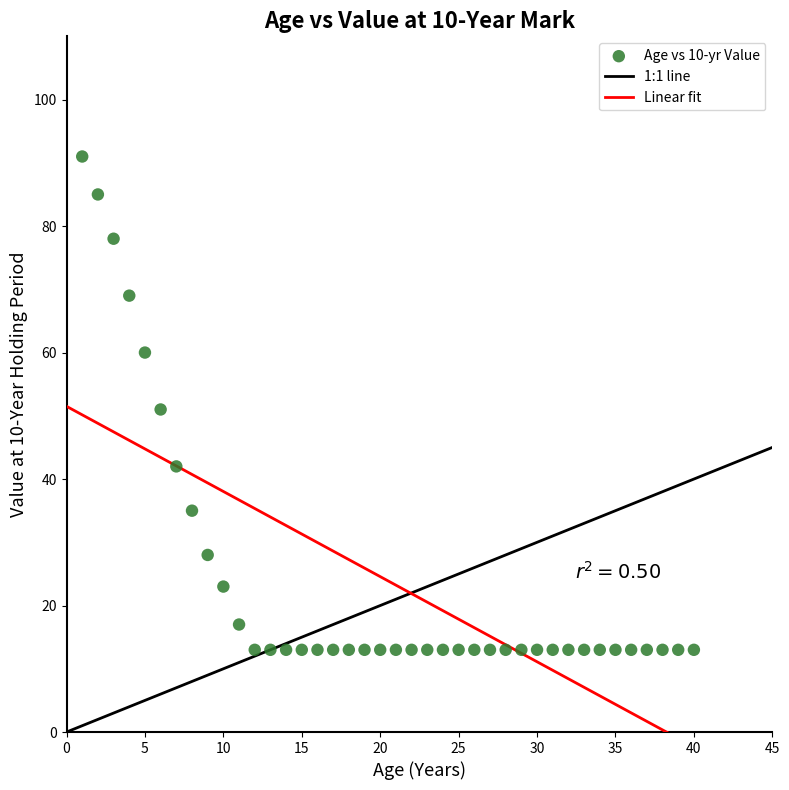

What is the range of X values (max minus min)?

39